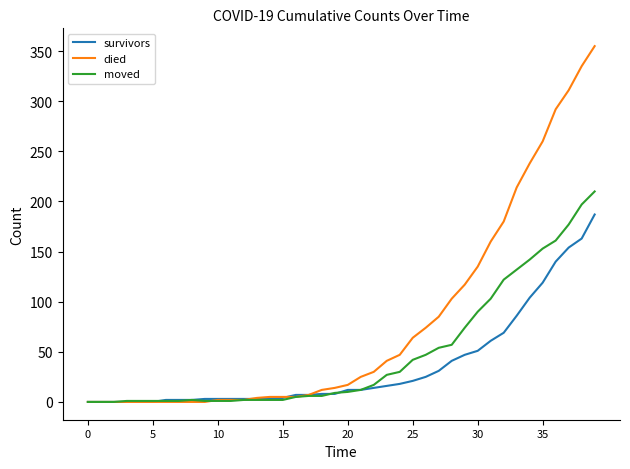

Which series has the widest spread of values?

died